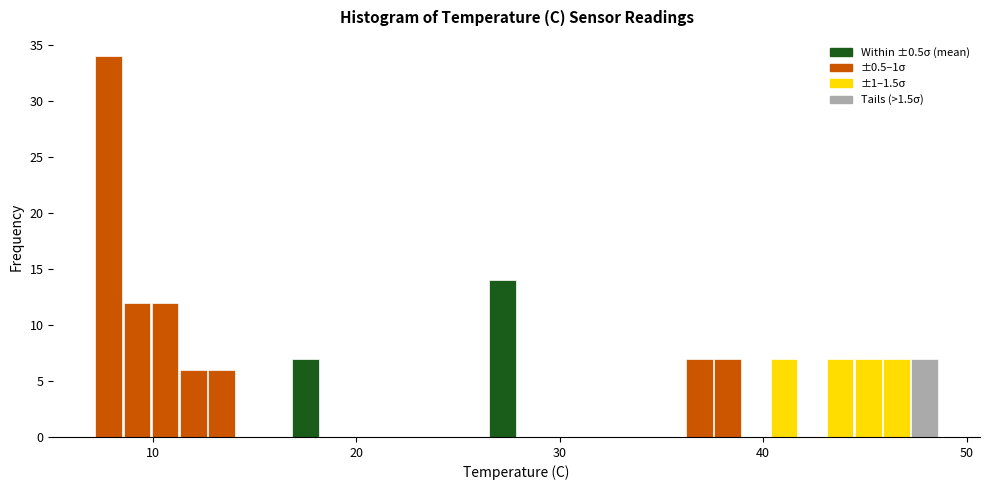

Around what value on the x-axis is the tallest bar? Give the approximate position of its centre, as read against the axis.

8